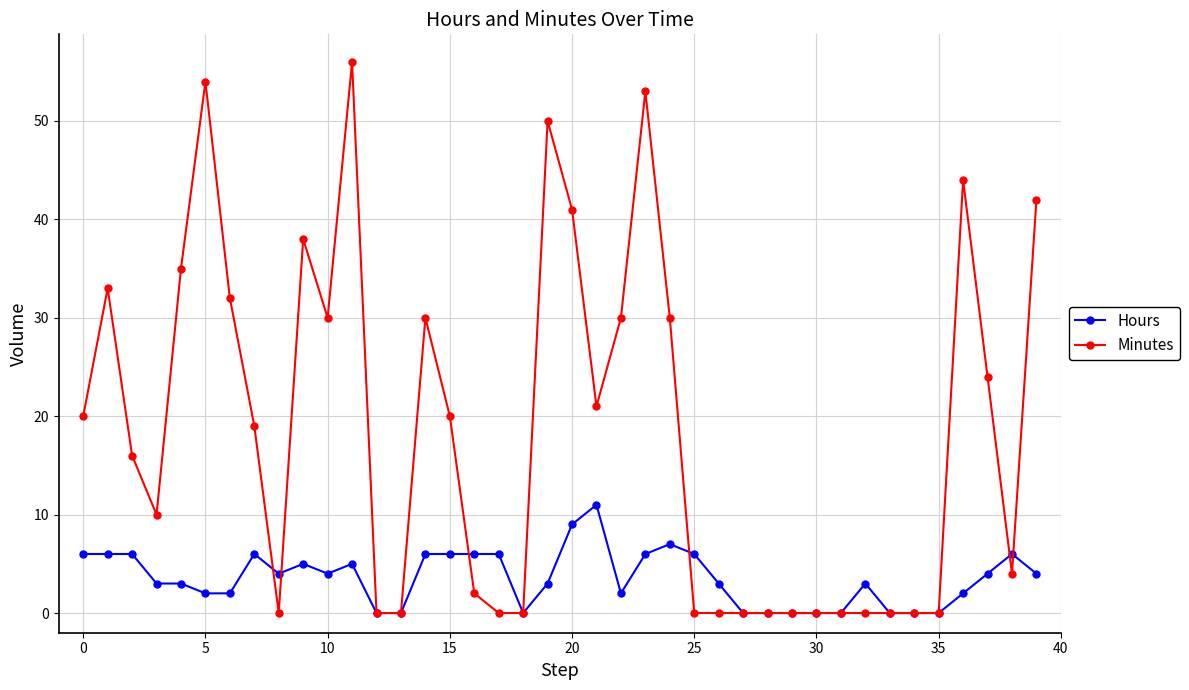

Rank the series by their average value, from highest to lowest.

Minutes, Hours